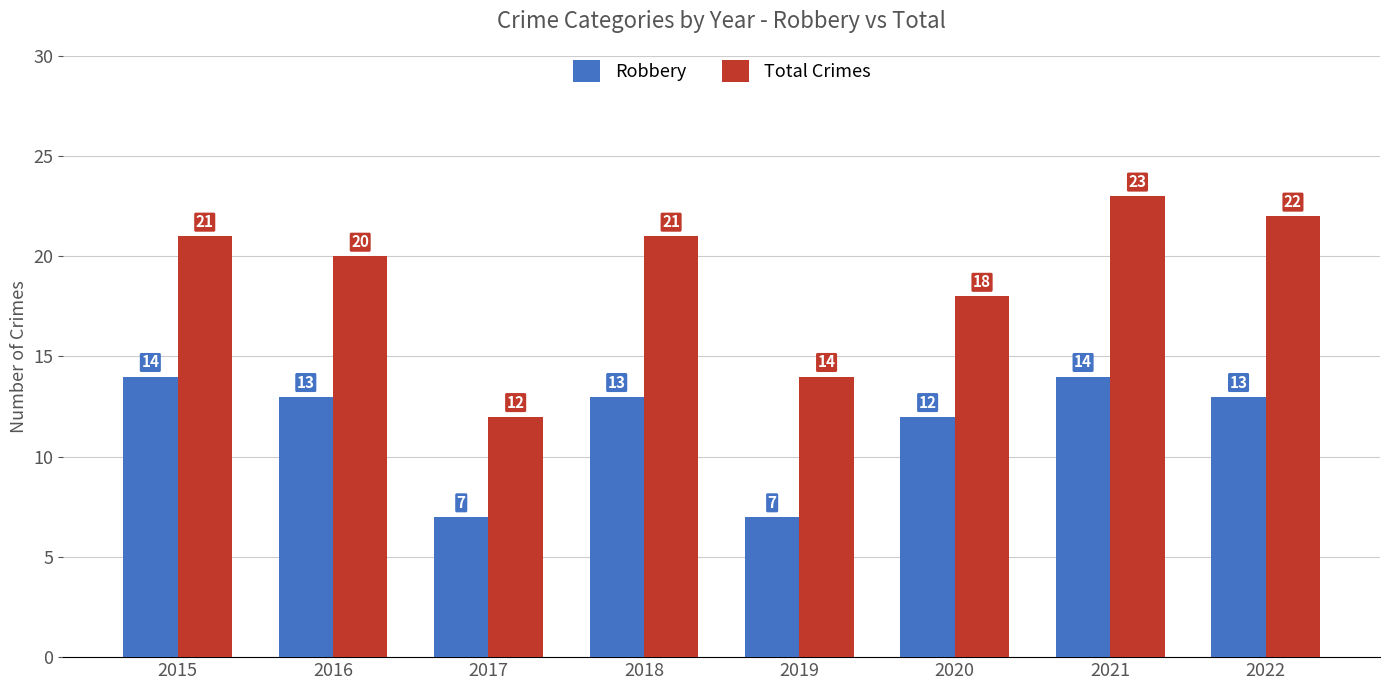

What is the total value across all series at 2021?

37